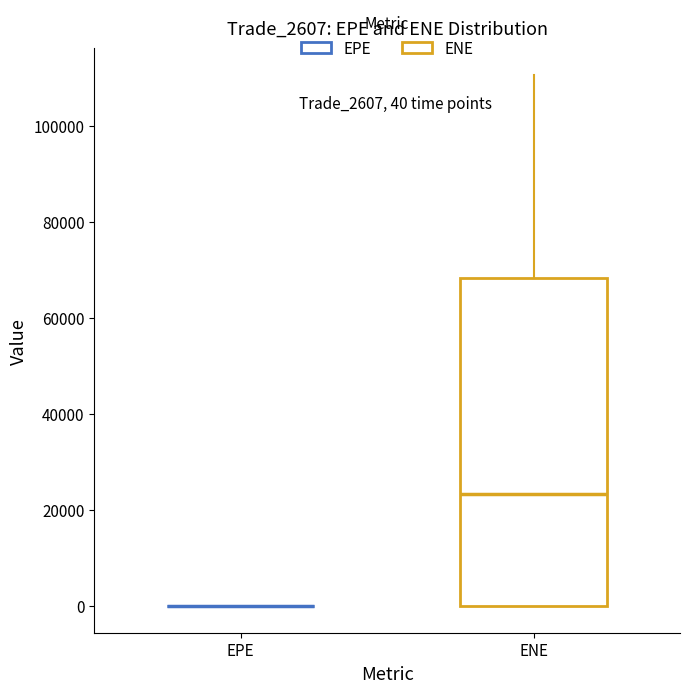

Which box is the tallest, from its lower edge to its upper edge?

ENE